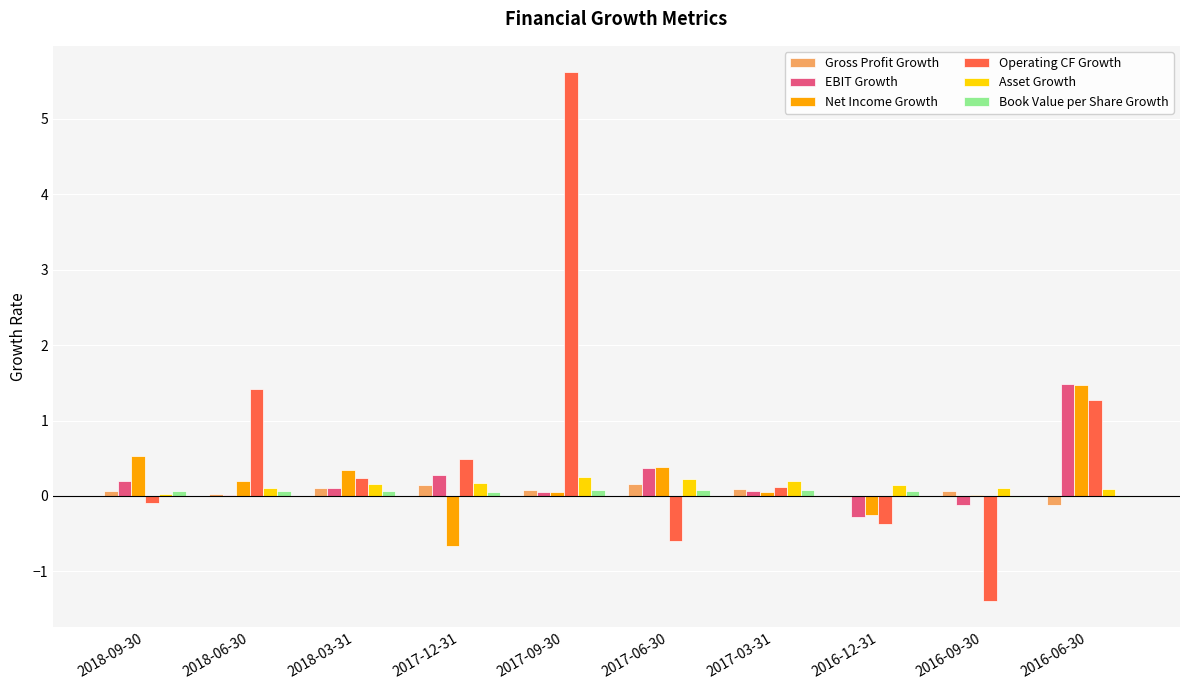

What is the sum of all Asset Growth values?

1.5